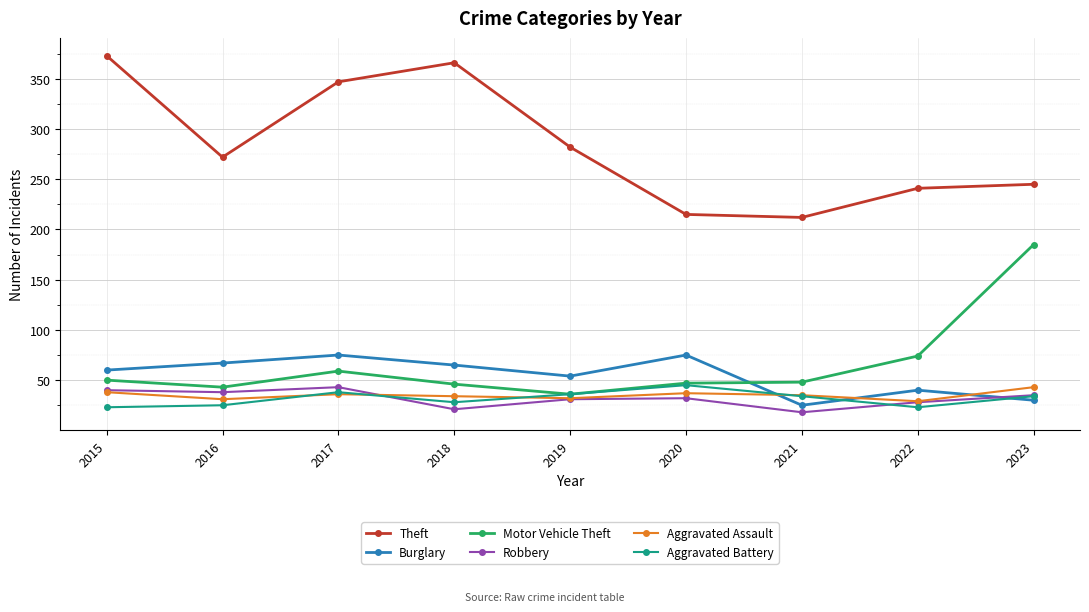

Count the number of categories in the chart.

9